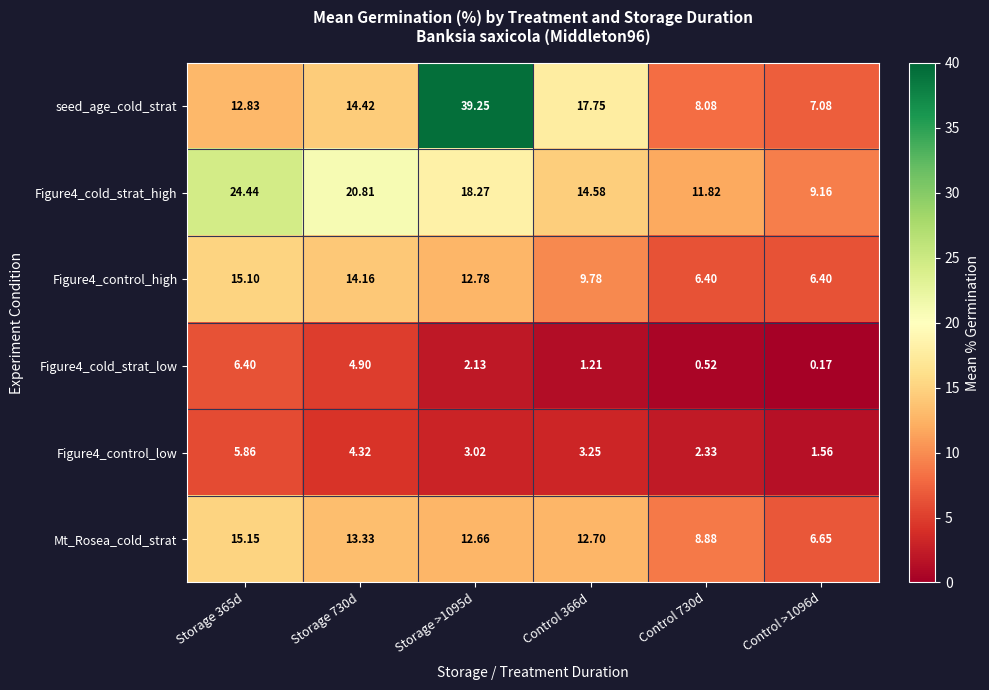

Which series has the largest total across all categories?

seed_age_cold_strat